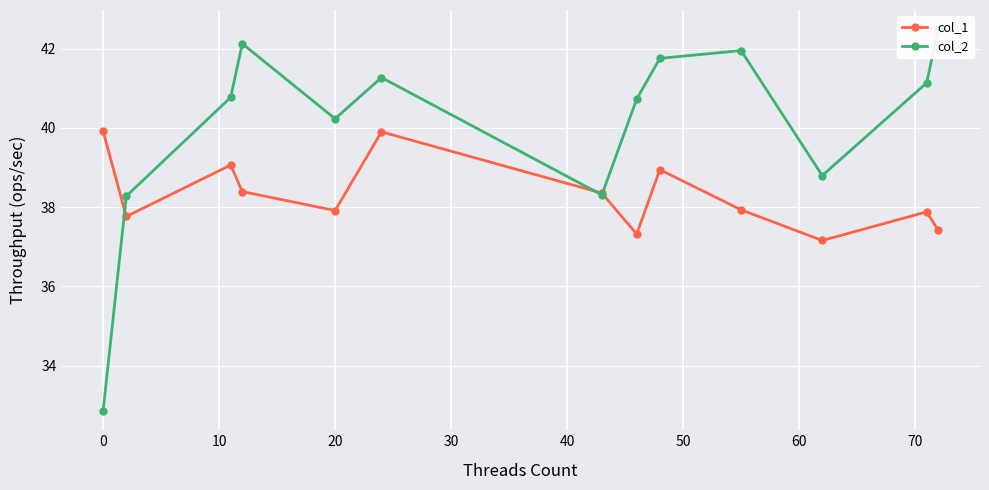

What is the average value of the col_2 series?

40.1